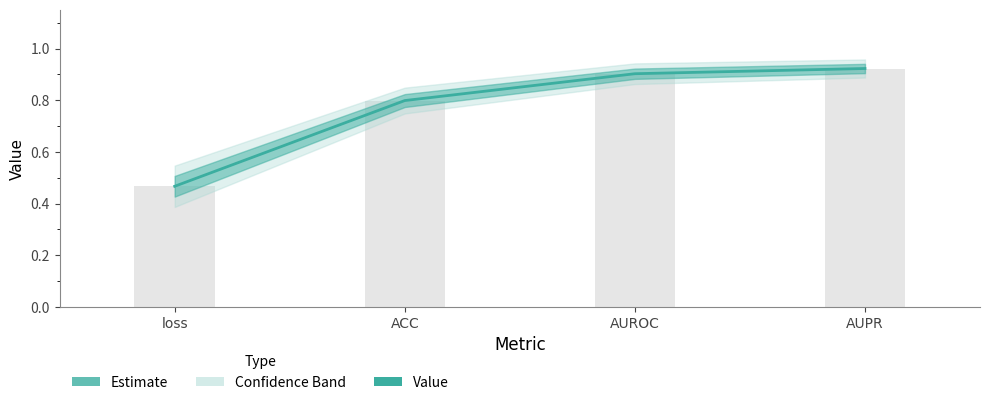

What is the average value?

0.8